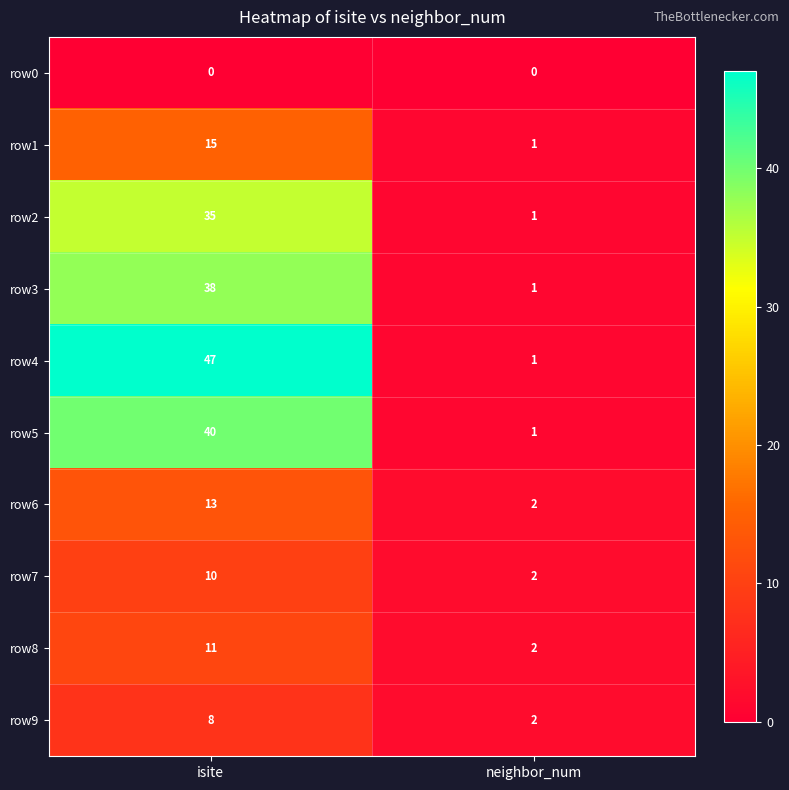

What is the approximate value of row9 at isite?

8